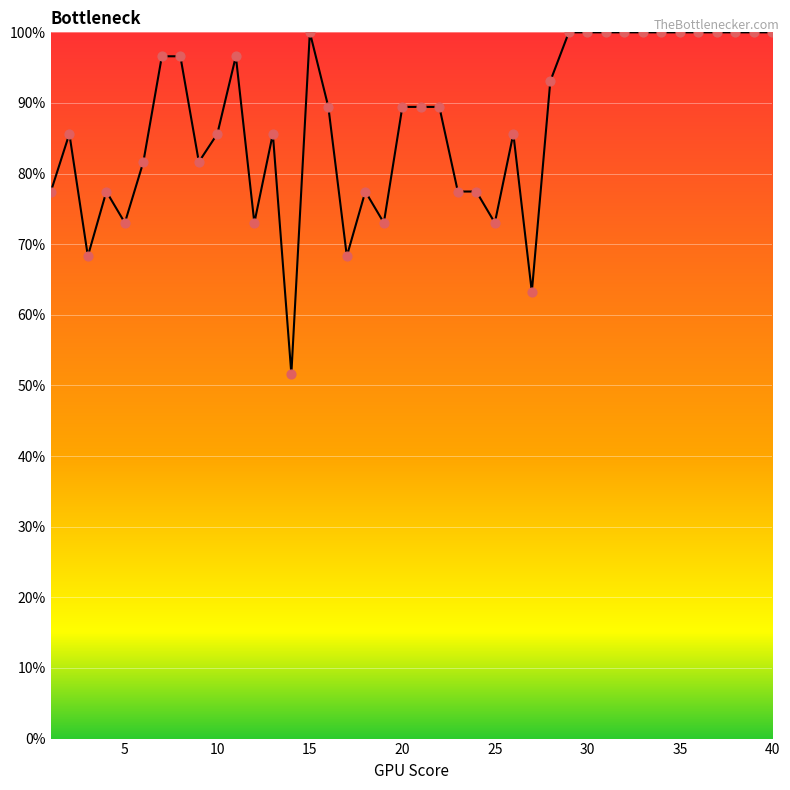

What is the difference between the maximum and minimum values?

48.4